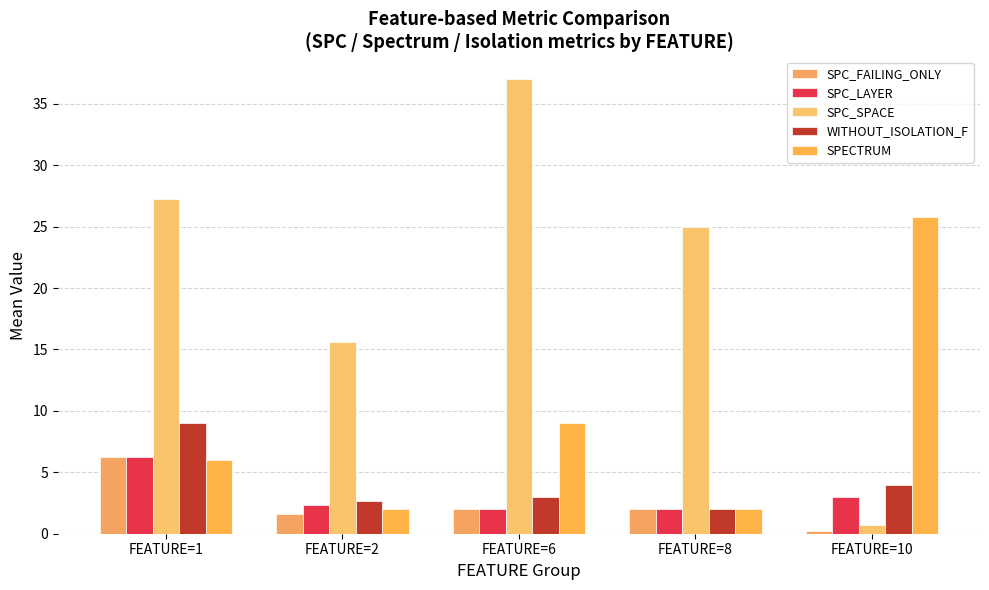

What is the difference between the SPC_SPACE values at FEATURE=6 and FEATURE=8?

12.0